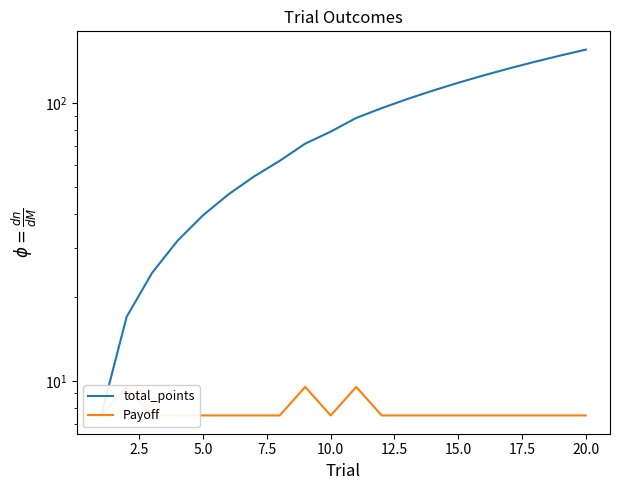

True or false: Payoff and total_points cross at least once.

False